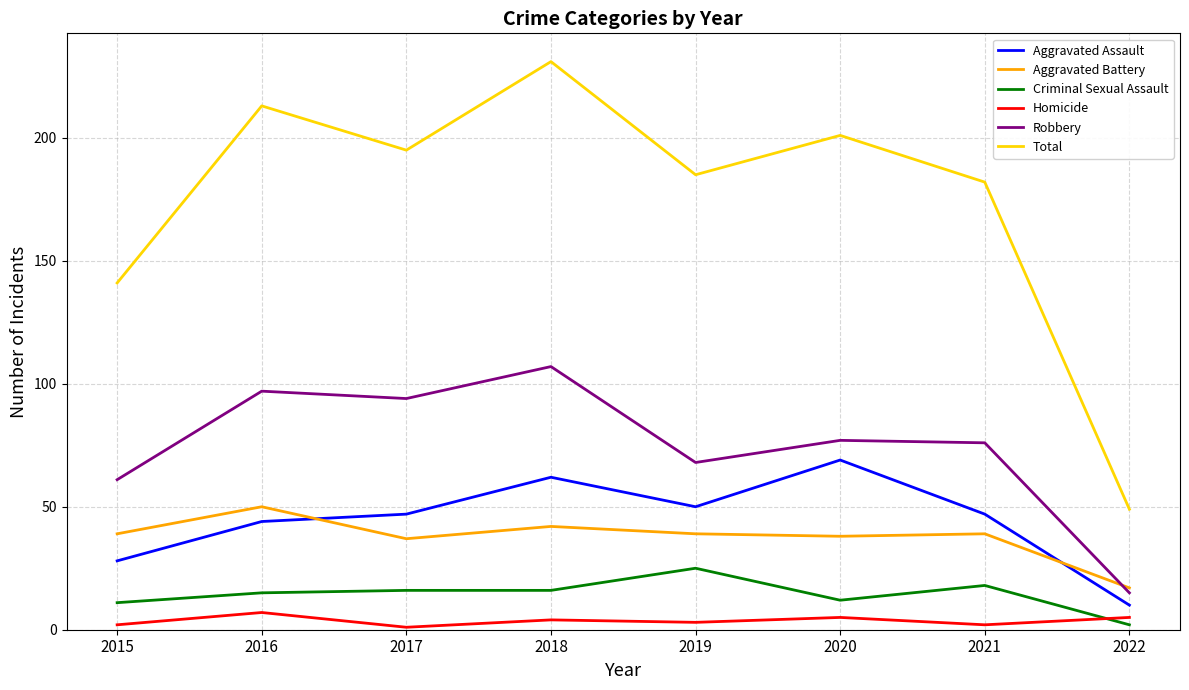

Does the chart have visible grid lines?

Yes